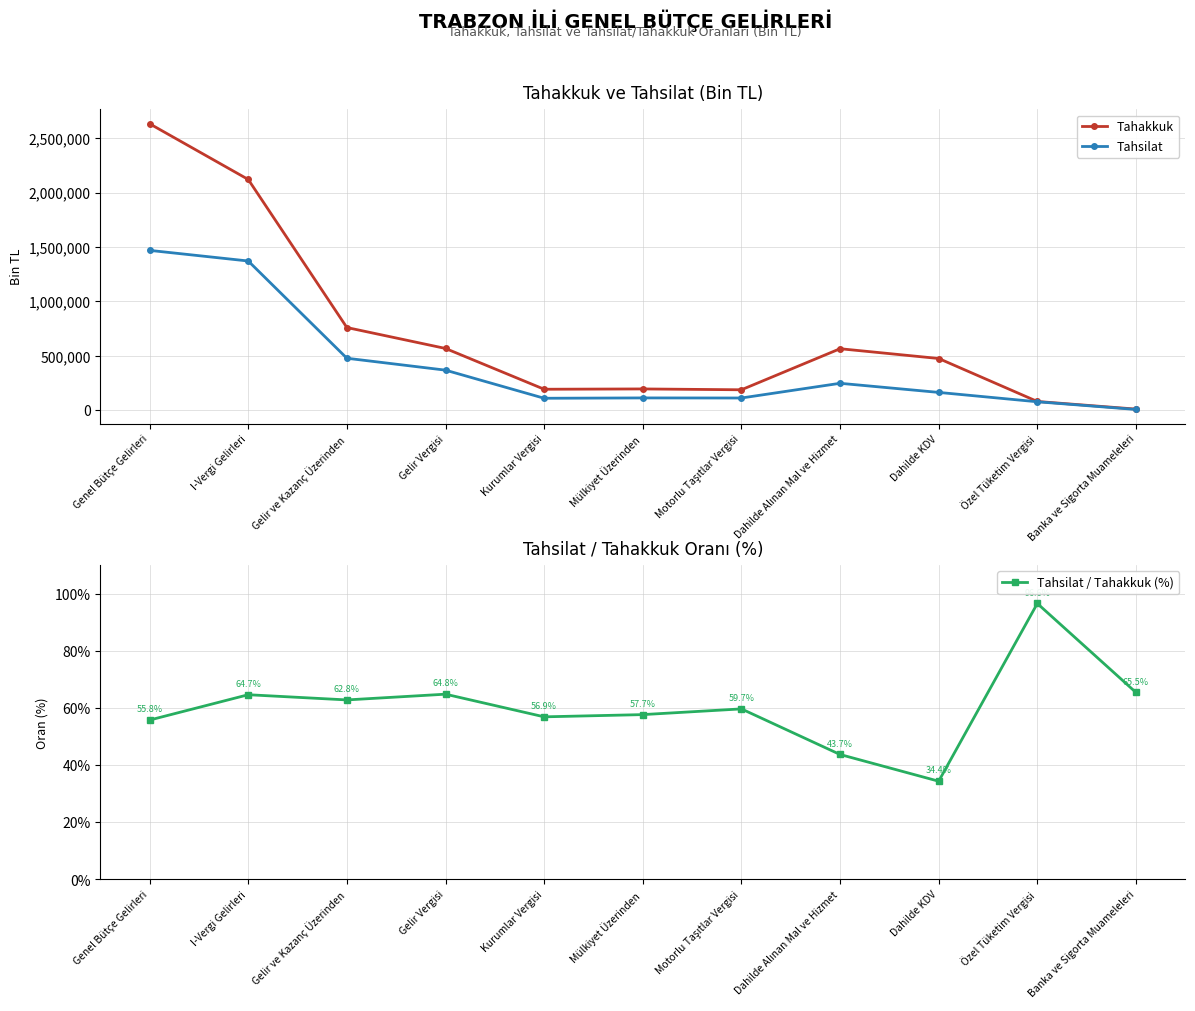

What is the total value across all series at I-Vergi Gelirleri?

3491678.7